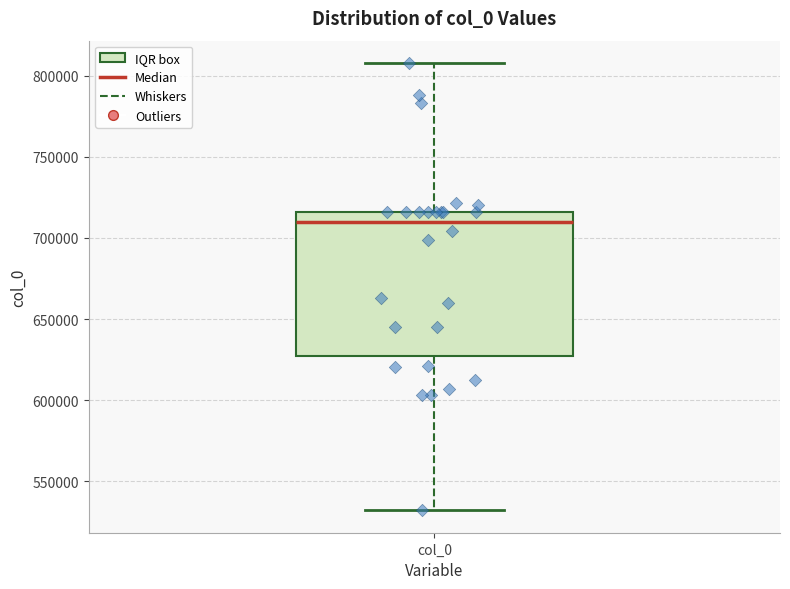

Transcribe this box plot: give where the median line is, the range the box spans, and where the two whiskers end, as read against the y-axis. The values are not printed on the chart, so give them approximately, as read against the axis.

median 710000, box 625000 to 715000, whiskers 530000 to 810000